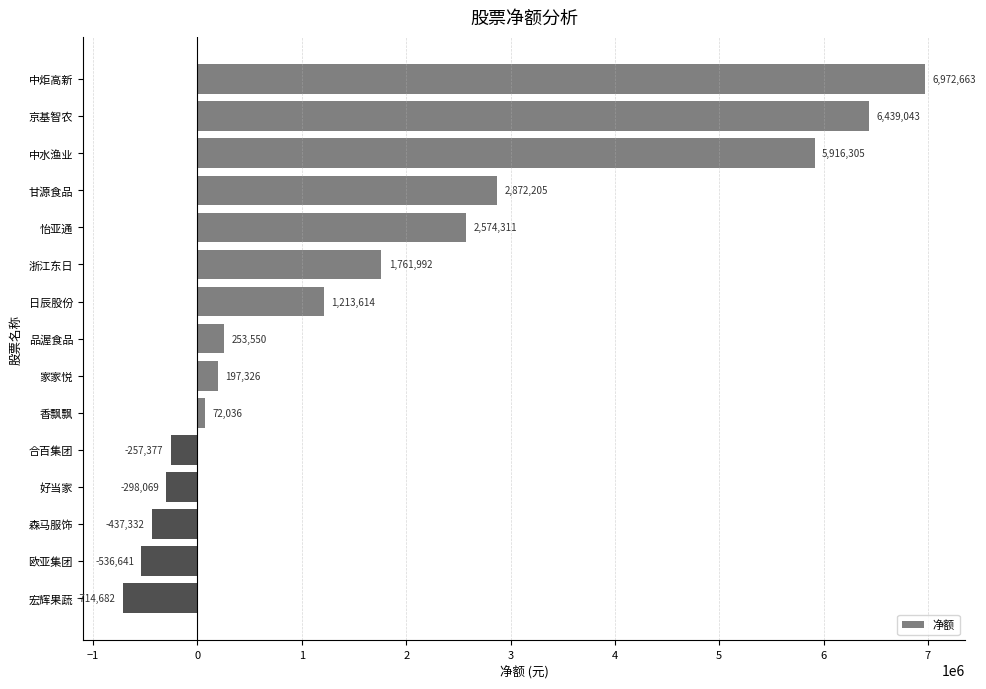

How many categories are shown in the chart?

15